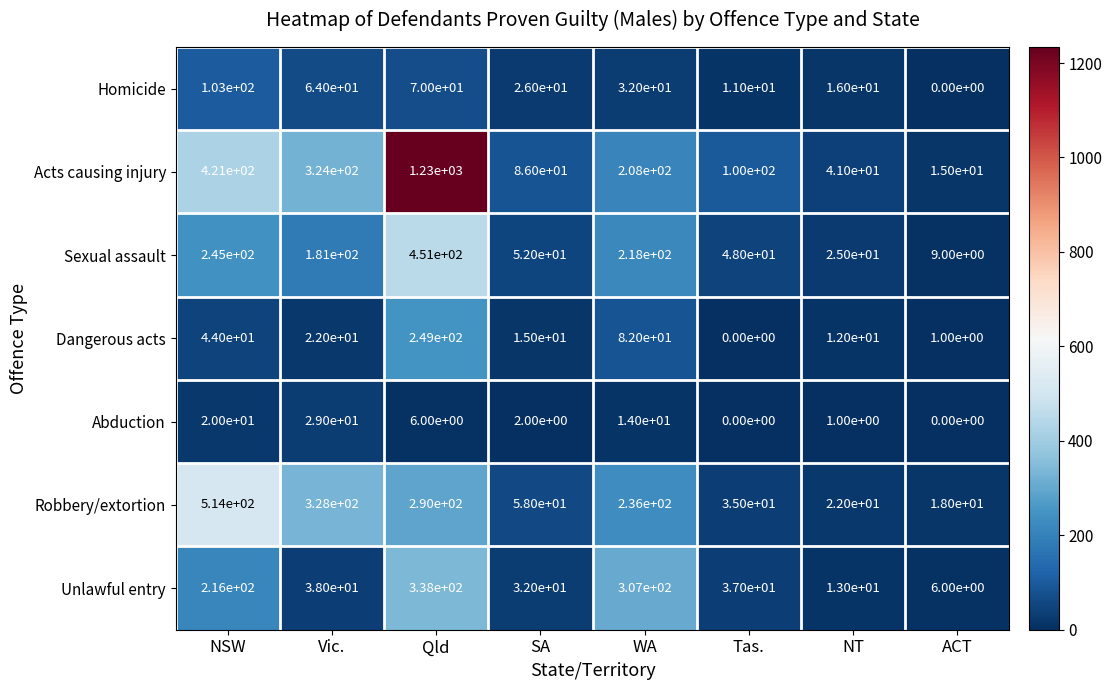

Which series has the largest range (max minus min)?

Acts causing injury